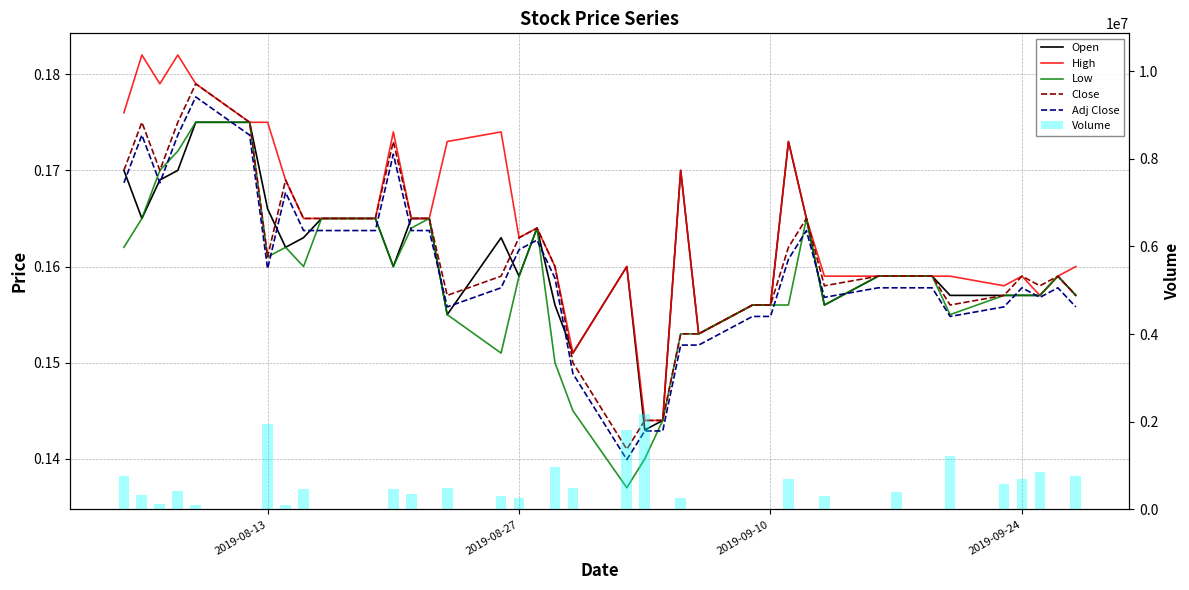

Reading left to right, what are all the values shown in this chart?

Open: 0.2	0.2	0.2	0.2	0.2	0.2	0.2	0.2	0.2	0.2	0.2	0.2	0.2	0.2	0.2	0.2	0.2	0.2	0.2	0.2	0.2	0.1	0.1	0.2	0.2	0.2	0.2	0.2	0.2	0.2	0.2	0.2	0.2	0.2	0.2	0.2	0.2	0.2	0.2	0.2
High: 0.2	0.2	0.2	0.2	0.2	0.2	0.2	0.2	0.2	0.2	0.2	0.2	0.2	0.2	0.2	0.2	0.2	0.2	0.2	0.2	0.2	0.1	0.1	0.2	0.2	0.2	0.2	0.2	0.2	0.2	0.2	0.2	0.2	0.2	0.2	0.2	0.2	0.2	0.2	0.2
Low: 0.2	0.2	0.2	0.2	0.2	0.2	0.2	0.2	0.2	0.2	0.2	0.2	0.2	0.2	0.2	0.2	0.2	0.2	0.1	0.1	0.1	0.1	0.1	0.2	0.2	0.2	0.2	0.2	0.2	0.2	0.2	0.2	0.2	0.2	0.2	0.2	0.2	0.2	0.2	0.2
Close: 0.2	0.2	0.2	0.2	0.2	0.2	0.2	0.2	0.2	0.2	0.2	0.2	0.2	0.2	0.2	0.2	0.2	0.2	0.2	0.1	0.1	0.1	0.1	0.2	0.2	0.2	0.2	0.2	0.2	0.2	0.2	0.2	0.2	0.2	0.2	0.2	0.2	0.2	0.2	0.2
Adj Close: 0.2	0.2	0.2	0.2	0.2	0.2	0.2	0.2	0.2	0.2	0.2	0.2	0.2	0.2	0.2	0.2	0.2	0.2	0.2	0.1	0.1	0.1	0.1	0.2	0.2	0.2	0.2	0.2	0.2	0.2	0.2	0.2	0.2	0.2	0.2	0.2	0.2	0.2	0.2	0.2
Volume: 766000.0	324000.0	116026.0	416000.0	102000.0	0.0	1950000.0	95175.0	466000.0	0.0	0.0	458000.0	356000.0	0.0	492000.0	302000.0	256000.0	8000.0	972000.0	482000.0	1804000.0	2172000.0	0.0	262000.0	0.0	3116.0	0.0	690000.0	0.0	302000.0	0.0	400000.0	0.0	0.0	1208000.0	572000.0	682000.0	860000.0	0.0	754250.0